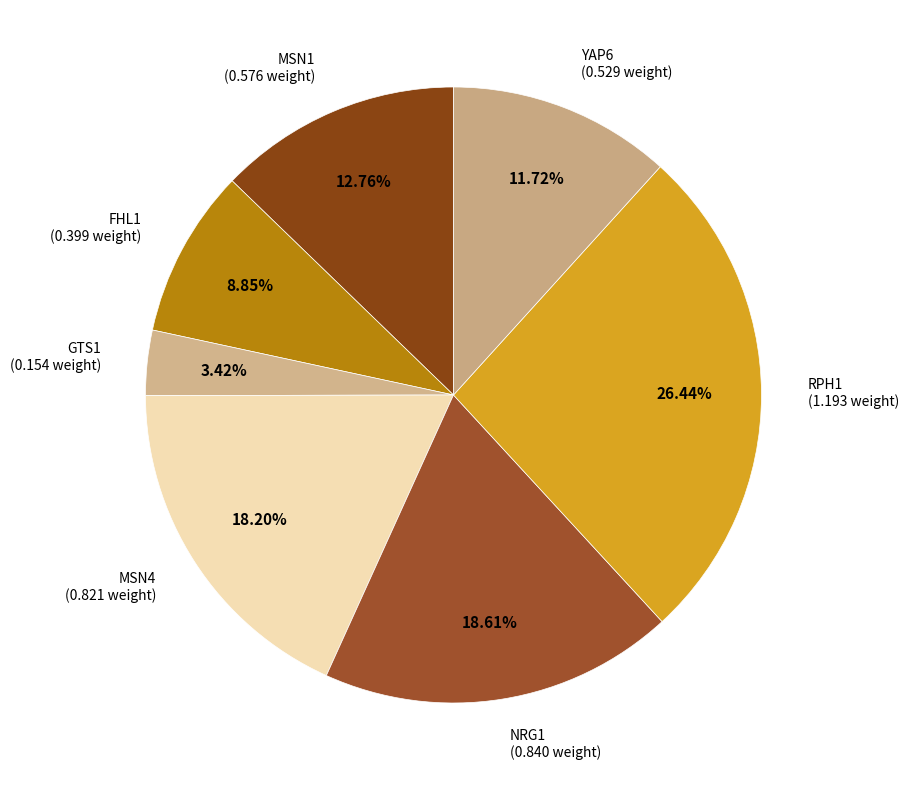

To the nearest percent, what portion does RPH1 represent?

26%